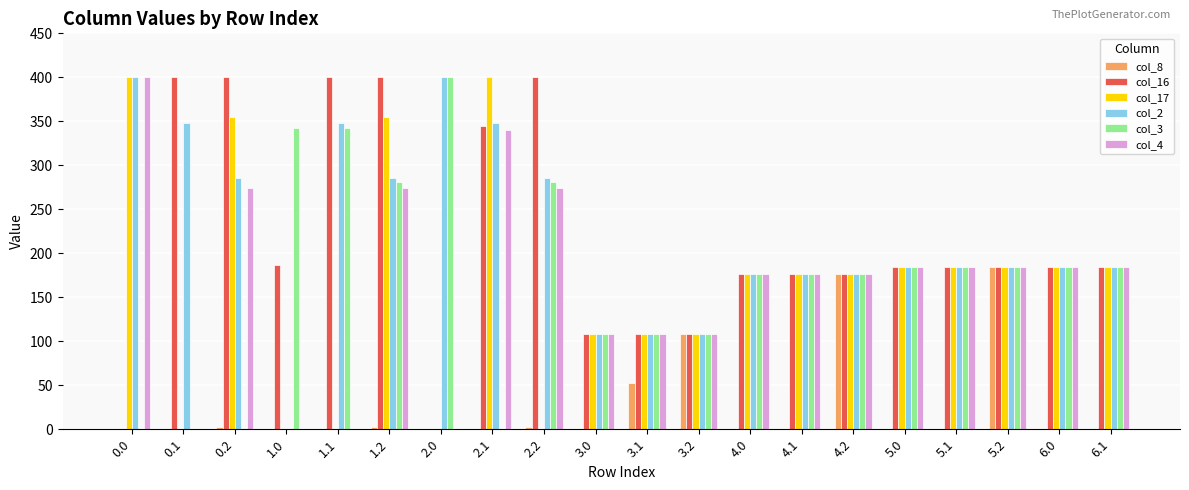

What is the sum of the col_4 values at 0.0 and 3.1?

508.0